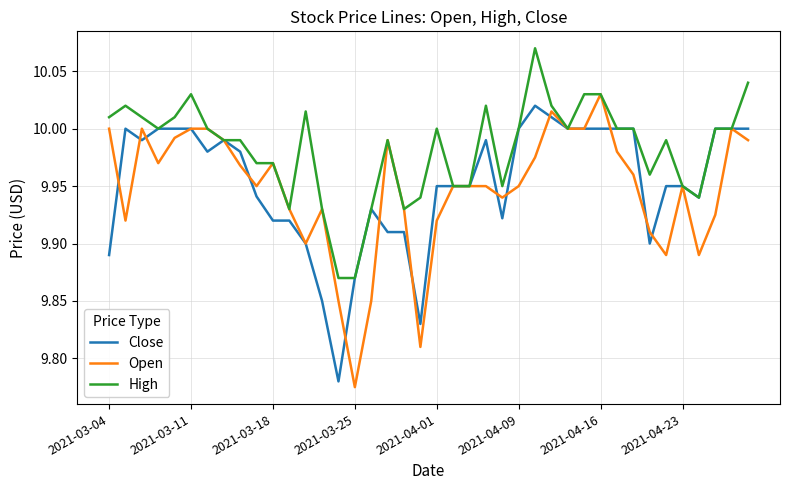

Which series has the largest total across all categories?

High